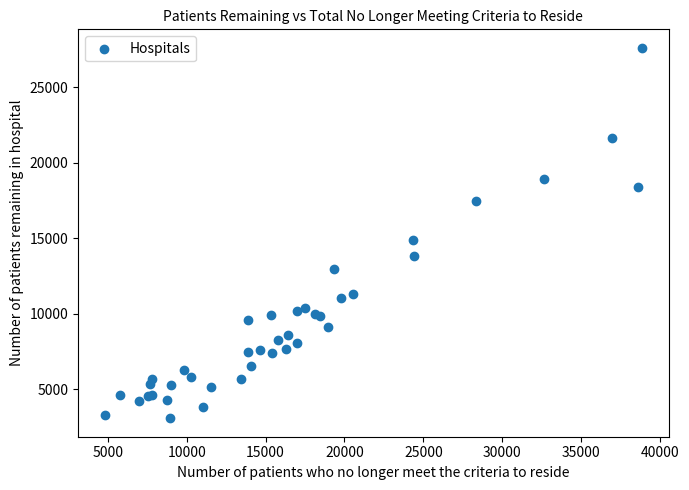

What Y value in the scatter plot is closest to 15335?

14867